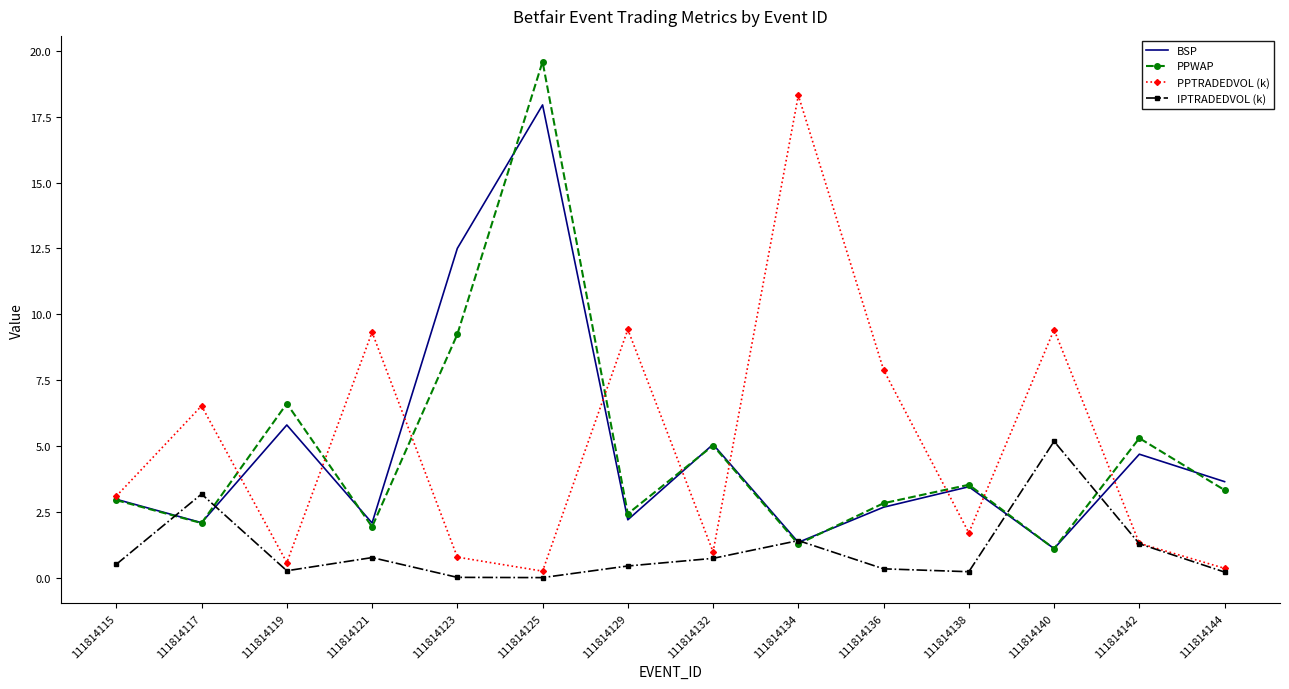

The value of PPWAP at 111814142 is 5.3. True or false?

True